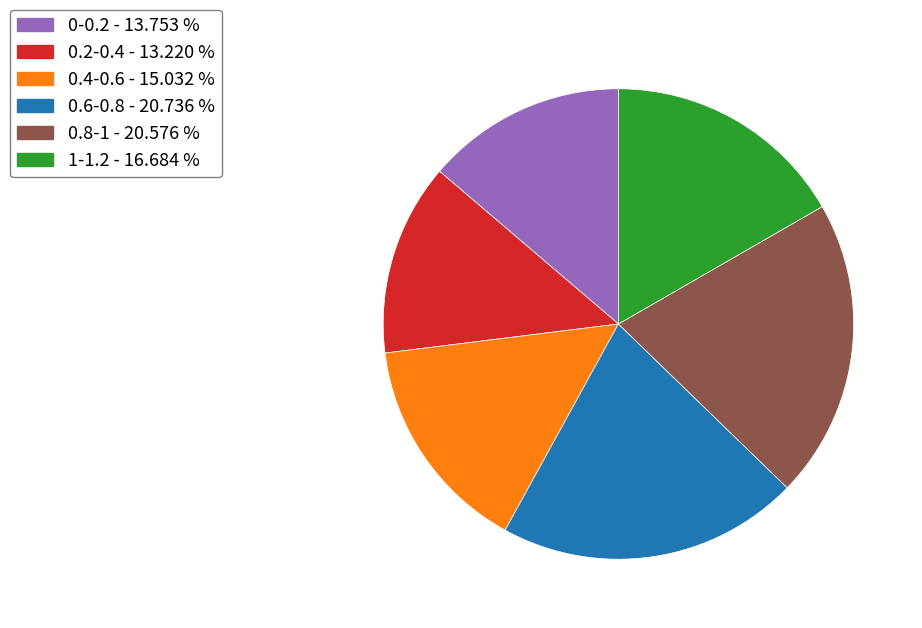

What is the ratio of the value at 0.8-1 - 20.576 % to the value at 0-0.2 - 13.753 %?

1.5